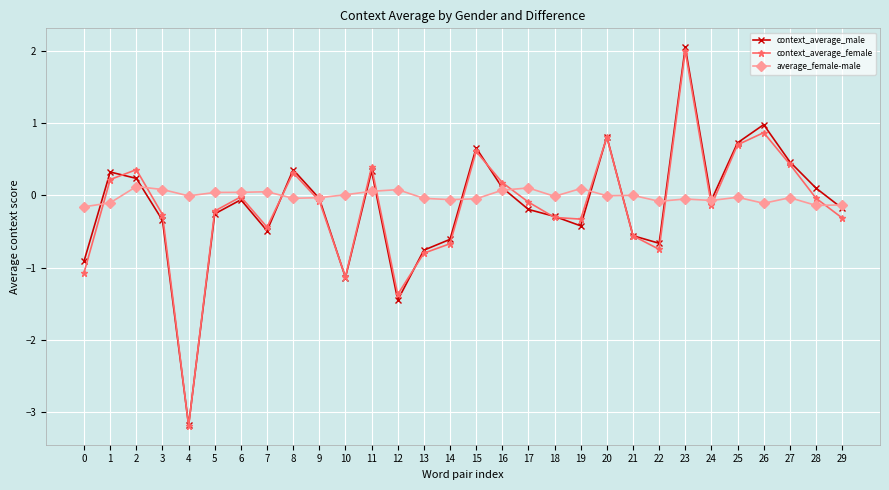

True or false: average_female-male has more than 0 points higher than both neighbors.

True